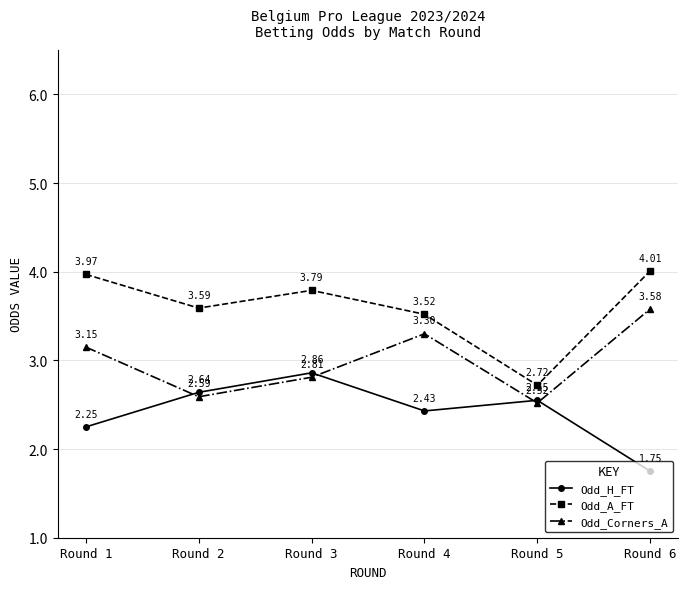

At which category is the sum across all series the highest?

Round 3